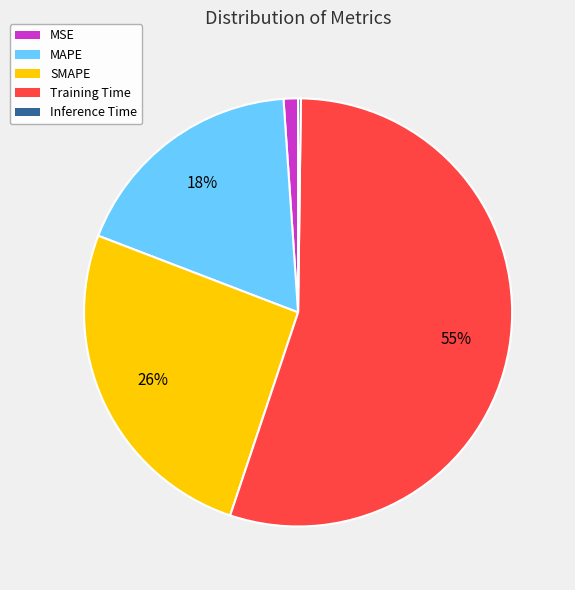

Between MSE and SMAPE, which is larger?

SMAPE